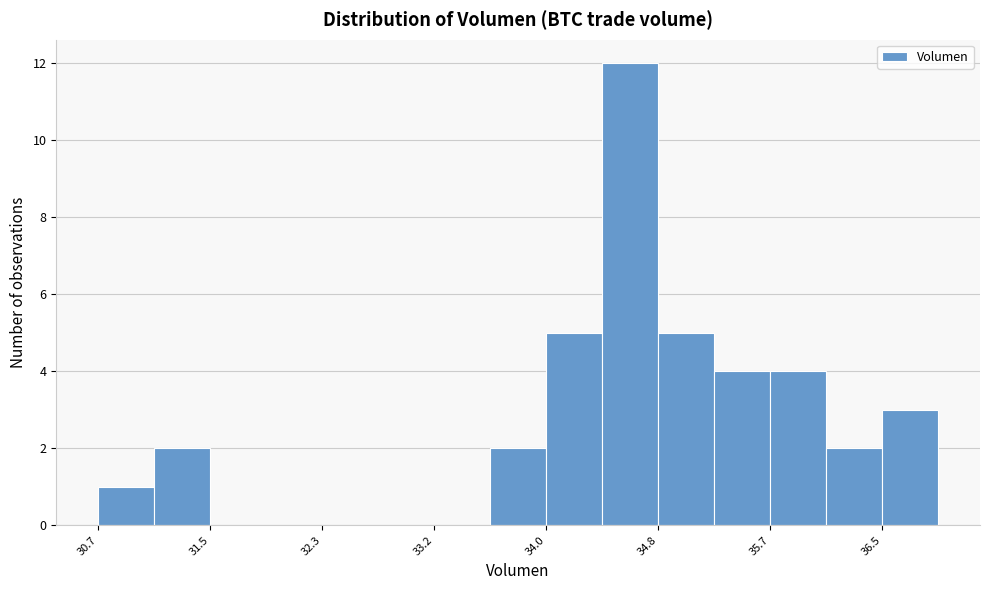

Over which range of the x-axis is the bar tallest?

34.4 to 34.8